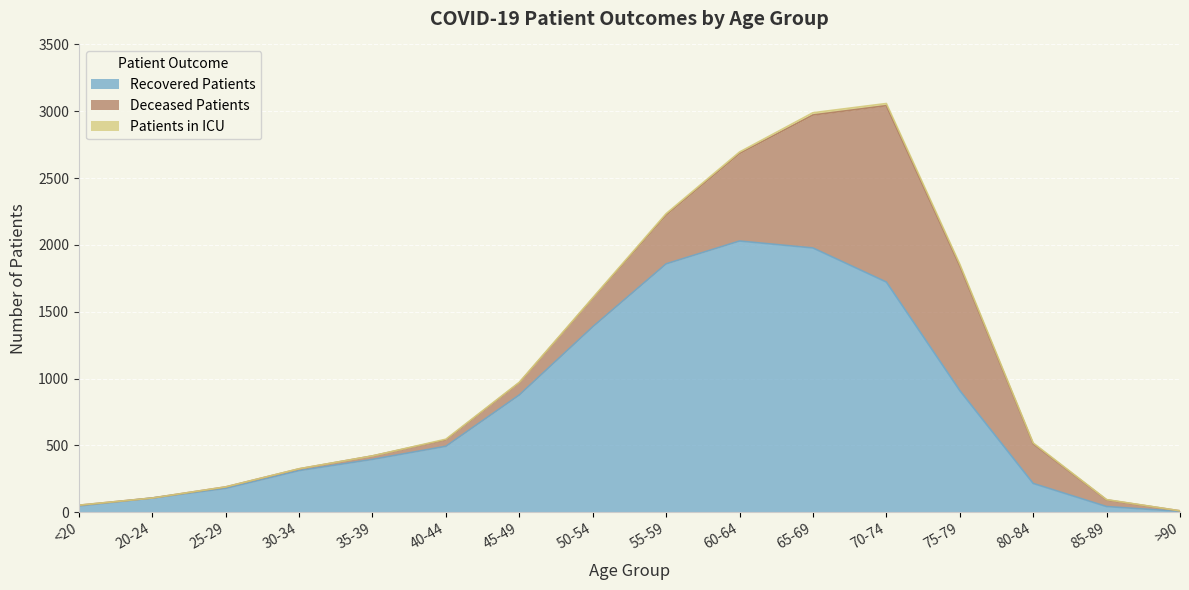

How many data points in deceased_patients are above 91?

7